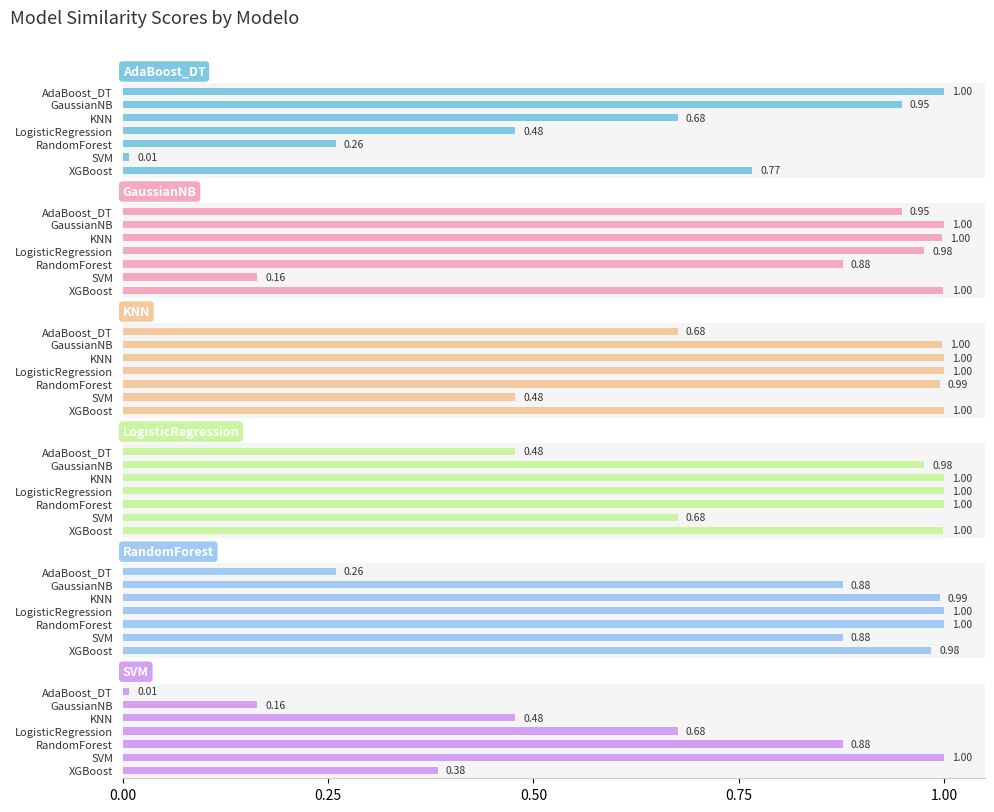

What are all the series names shown in the legend?

AdaBoost_DT, GaussianNB, KNN, LogisticRegression, RandomForest, SVM